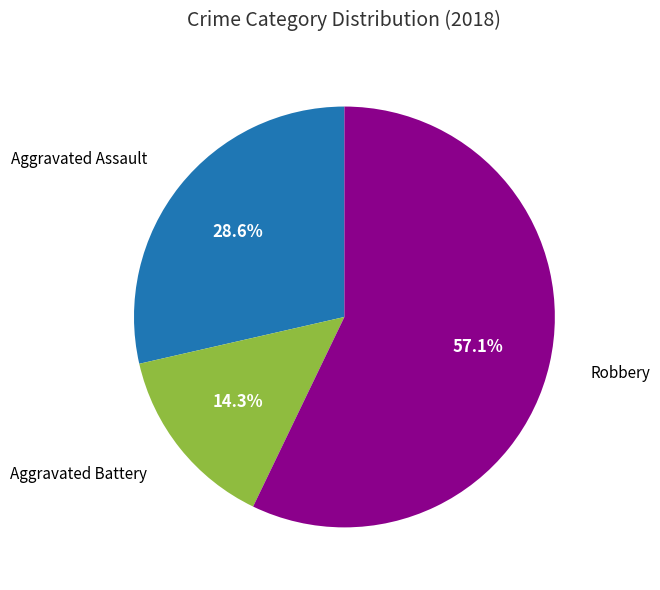

Is there any slice that represents more than half of the pie?

Yes